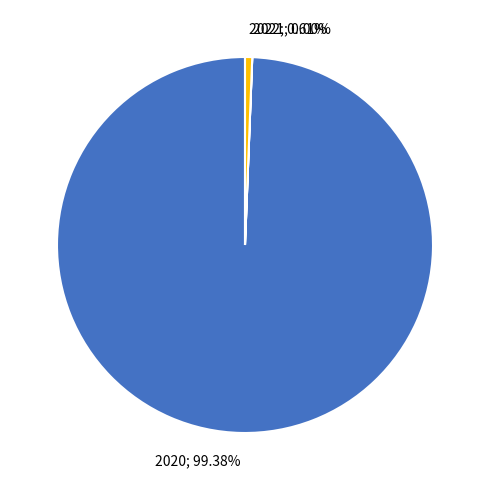

Approximately how many times larger is the value at 2020; 99.38% compared to 2022; 0.61%?

161.7